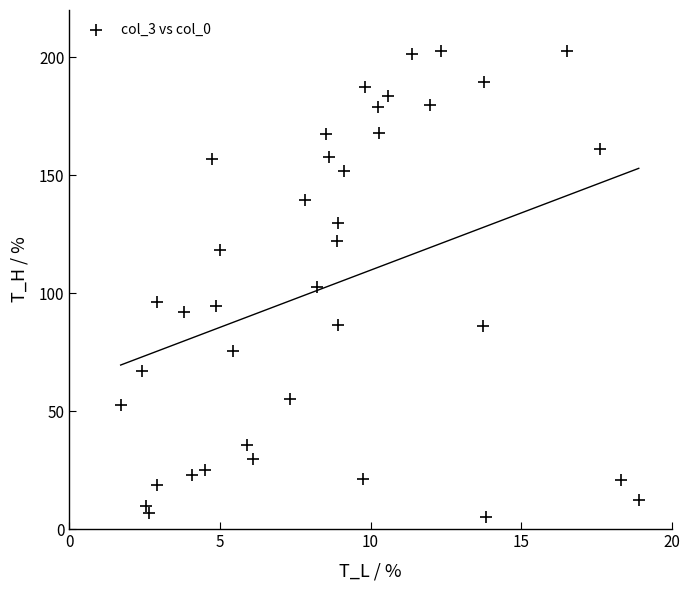

What is the range of Y values (max minus min)?

197.2